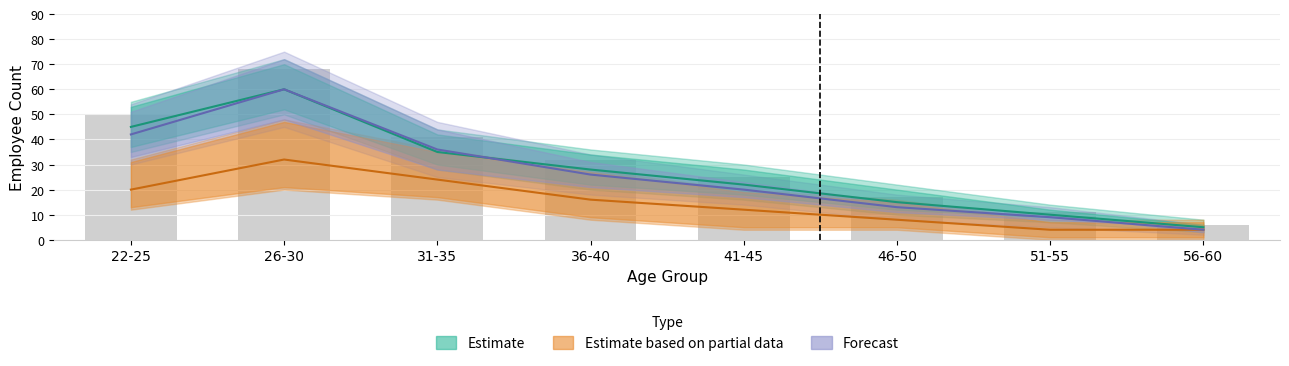

Rank the series at 46-50 from lowest to highest value.

Estimate based on partial data, Forecast, Estimate